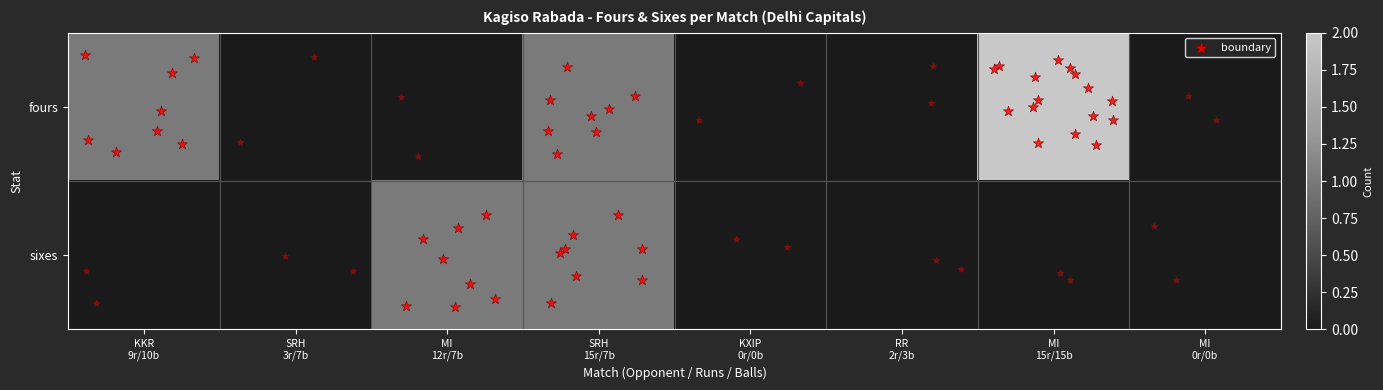

Reading left to right, list all the values displayed in this chart.

boundary: KKR
9r/10b=0.0	SRH
3r/7b=0.3	MI
12r/7b=0.2	SRH
15r/7b=-0.3	KXIP
0r/0b=0.3	RR
2r/3b=-0.3	MI
15r/15b=0.2	MI
0r/0b=-0.2
row_0: KKR
9r/10b=1.0	SRH
3r/7b=0.0	MI
12r/7b=0.0	SRH
15r/7b=1.0	KXIP
0r/0b=0.0	RR
2r/3b=0.0	MI
15r/15b=2.0	MI
0r/0b=0.0
row_1: KKR
9r/10b=0.0	SRH
3r/7b=0.0	MI
12r/7b=1.0	SRH
15r/7b=1.0	KXIP
0r/0b=0.0	RR
2r/3b=0.0	MI
15r/15b=0.0	MI
0r/0b=0.0